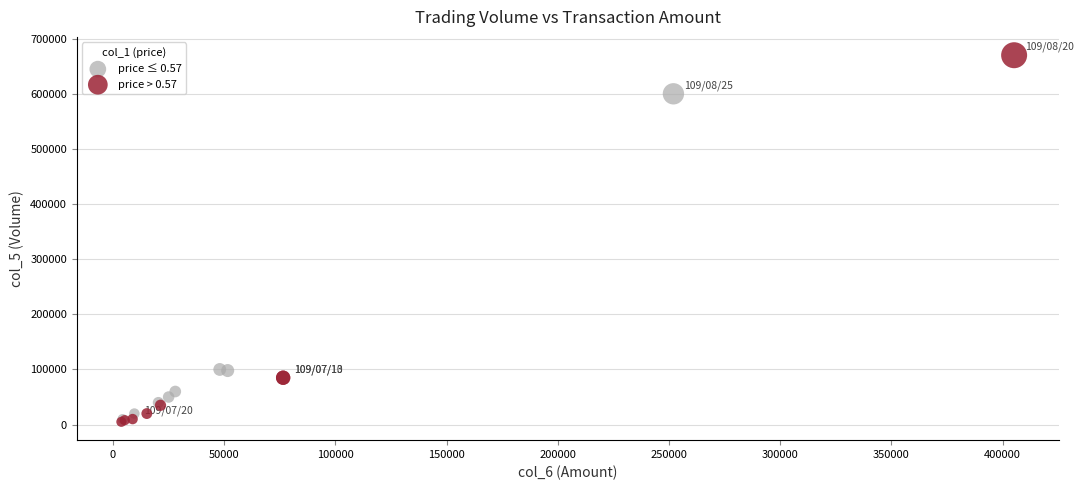

Which series contains the highest Y value?

price > 0.57